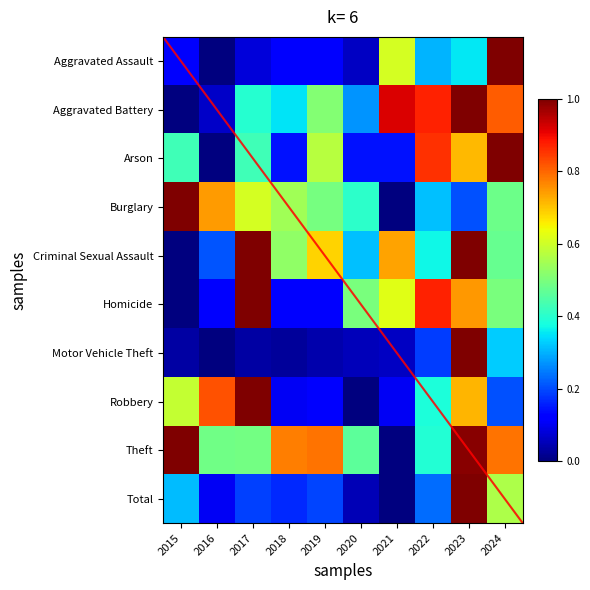

What is the total value across all series at 2024?

6.1